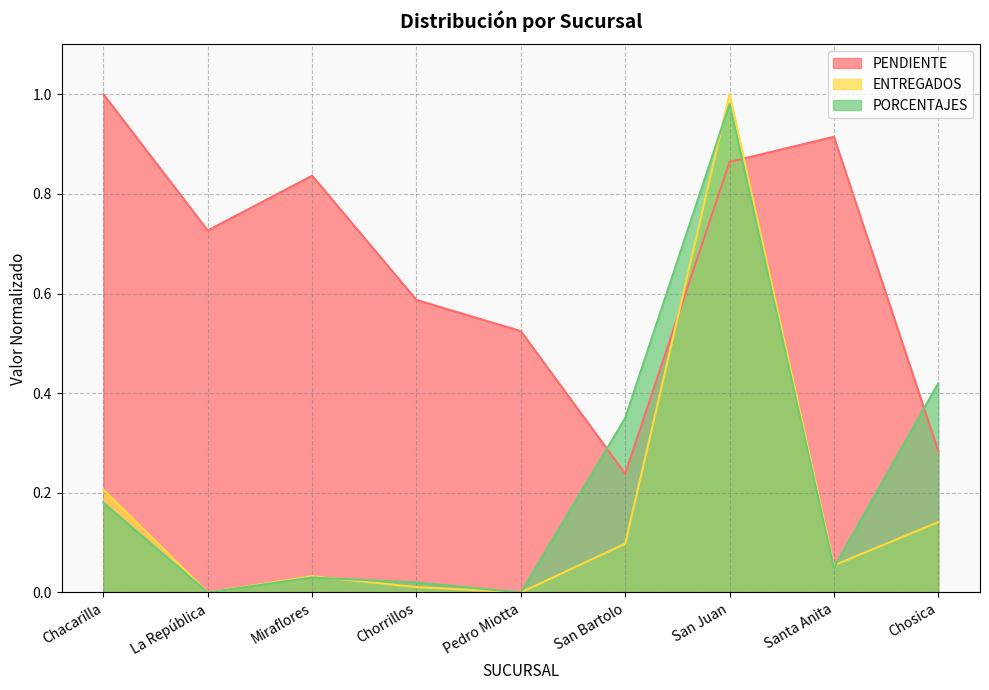

Which series changed the most between La República and Chosica?

PENDIENTE